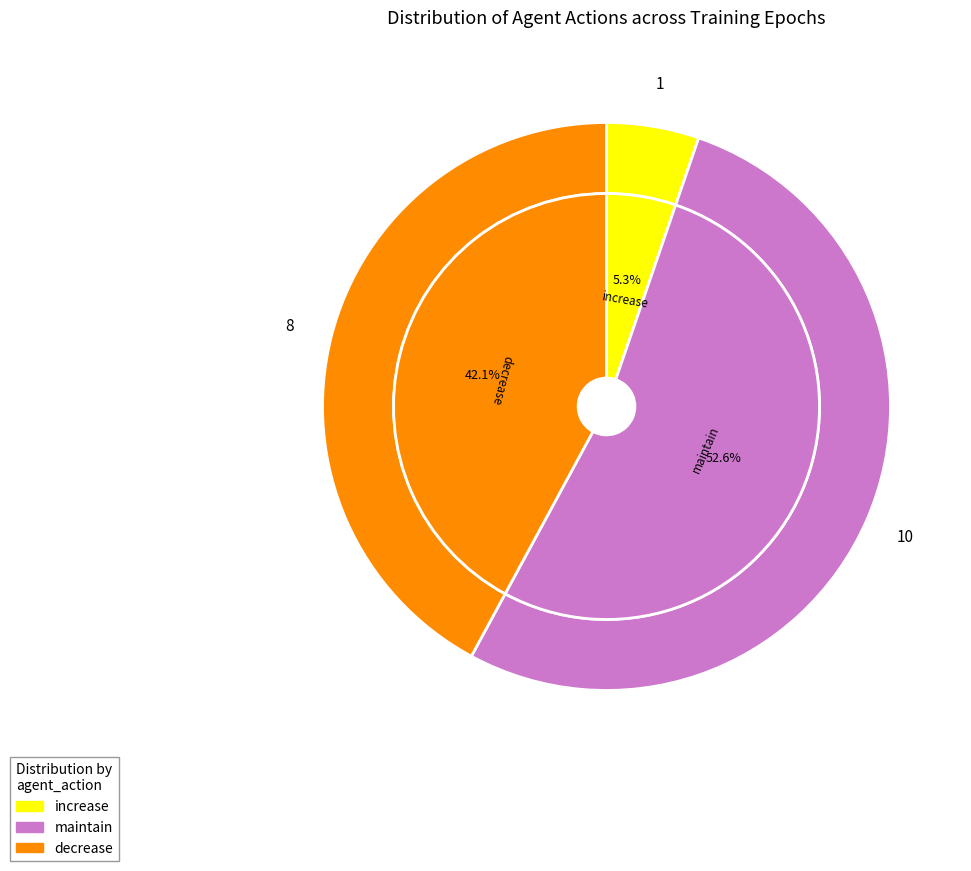

What is the change in value from increase to maintain?

+9